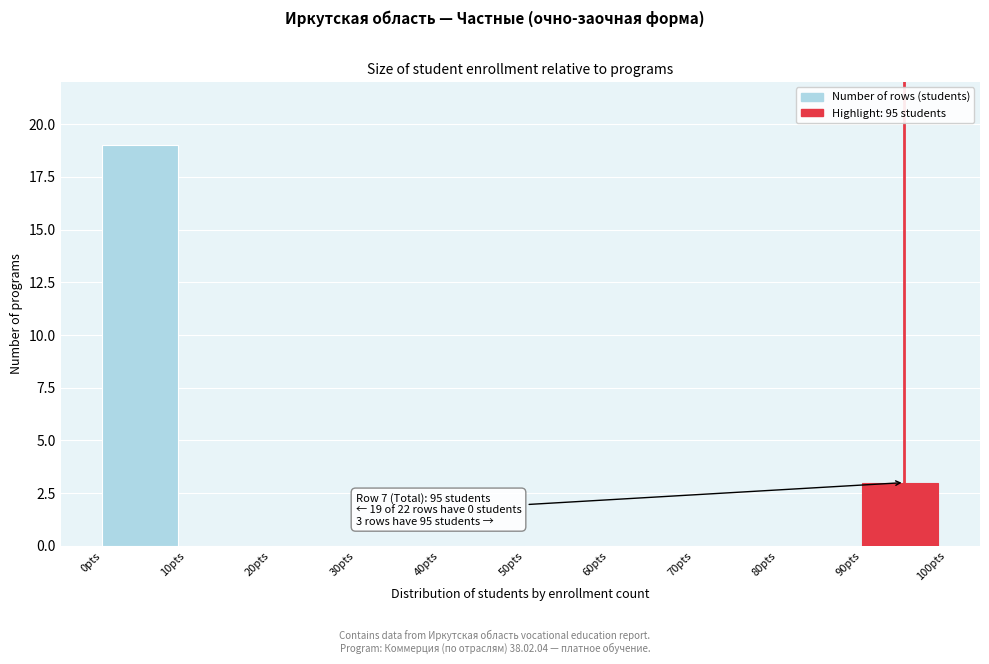

Which range on the x-axis has the tallest bar?

0 to 10